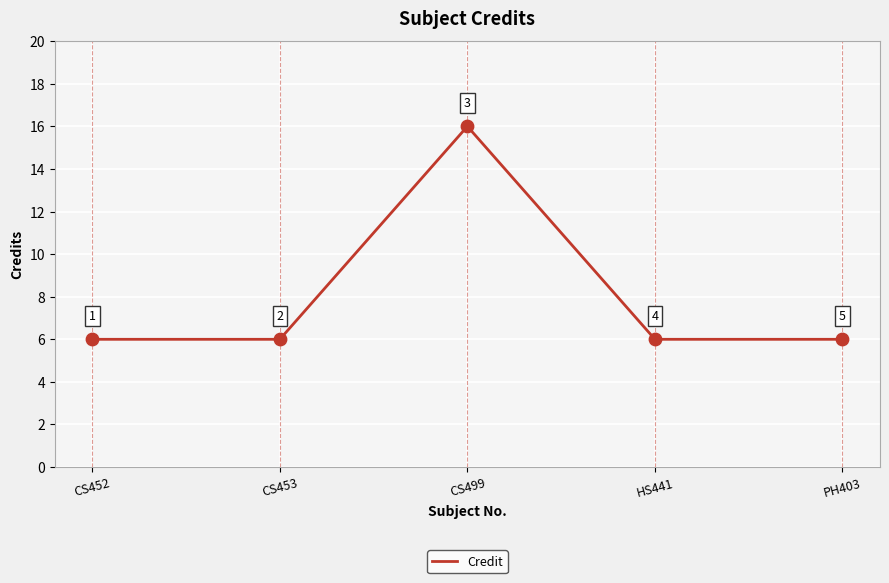

Approximately how many times larger is the value at HS441 compared to PH403?

1.0